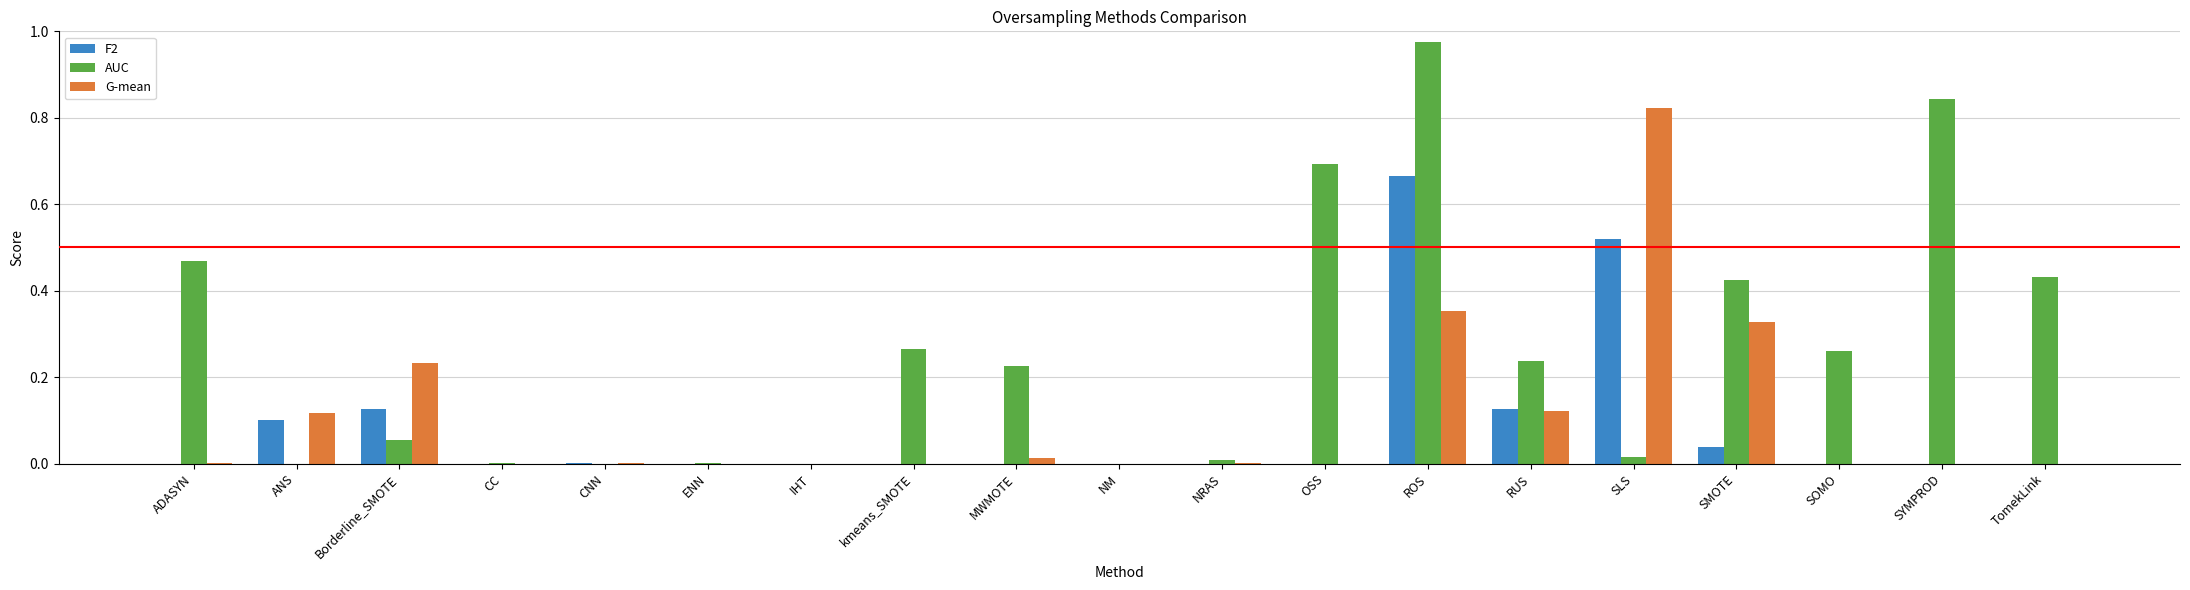

Is it true that AUC equals 0.6 at ADASYN?

False